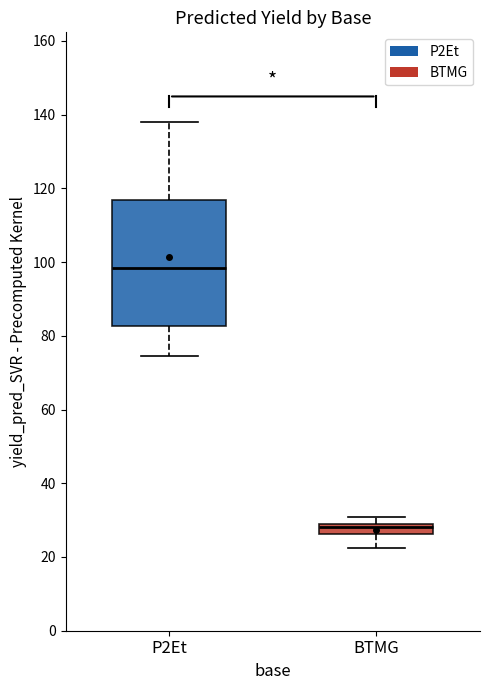

Where does the upper whisker of the box for P2Et end on the y-axis? The values are not printed on the chart, so give them approximately, as read against the axis.

138